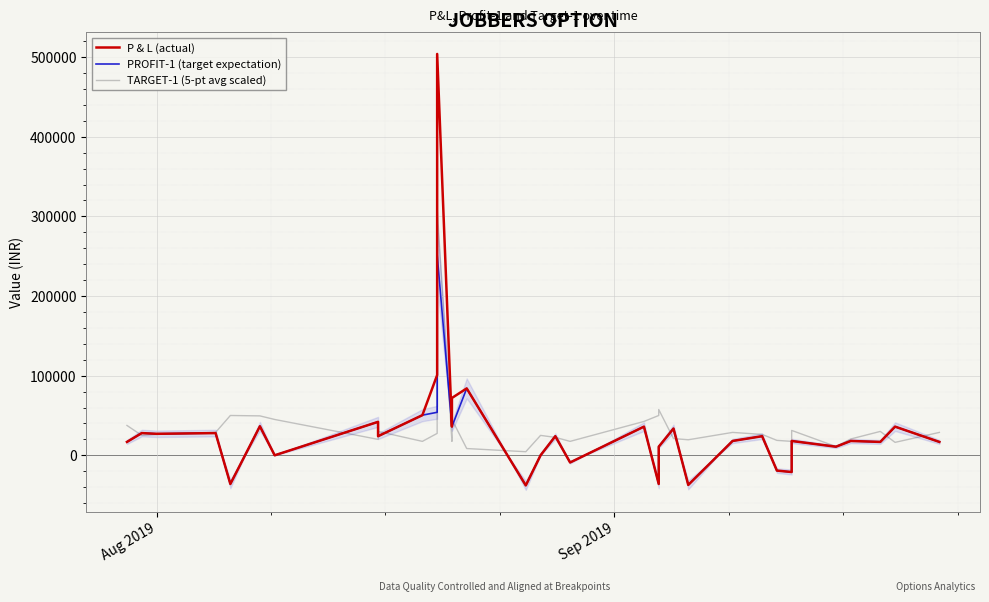

The TARGET-1 (5-pt avg scaled) series shows 97673 at 21. True or false?

False